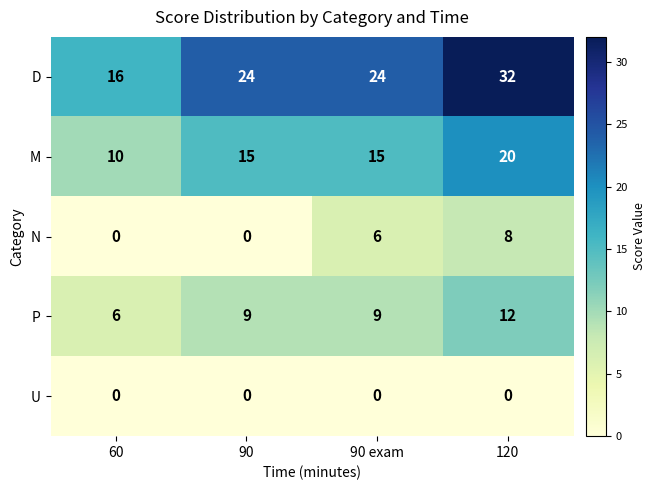

Rank the series at 90 exam from highest to lowest value.

D, M, P, N, U